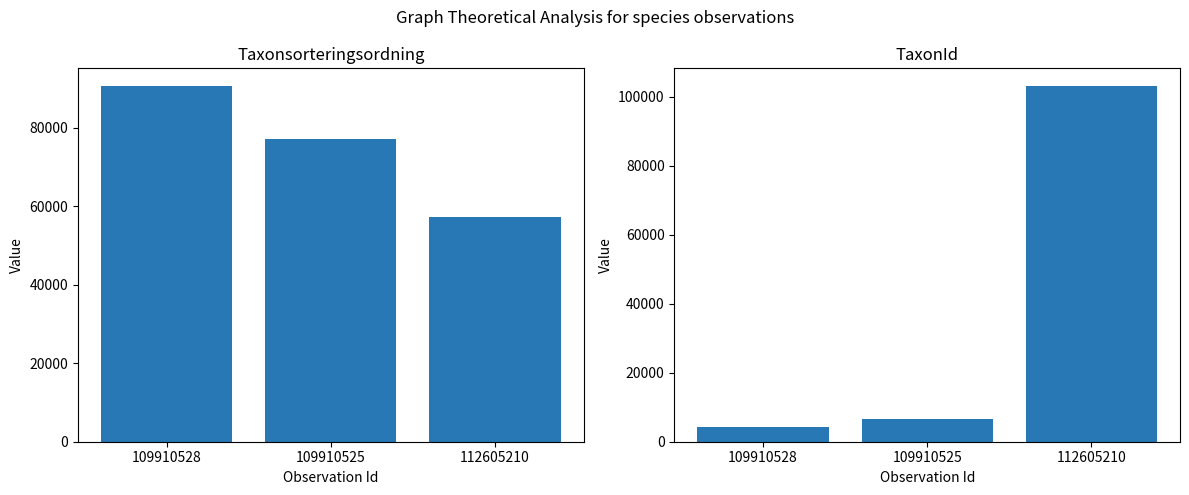

Which category has the highest value across all series?

112605210